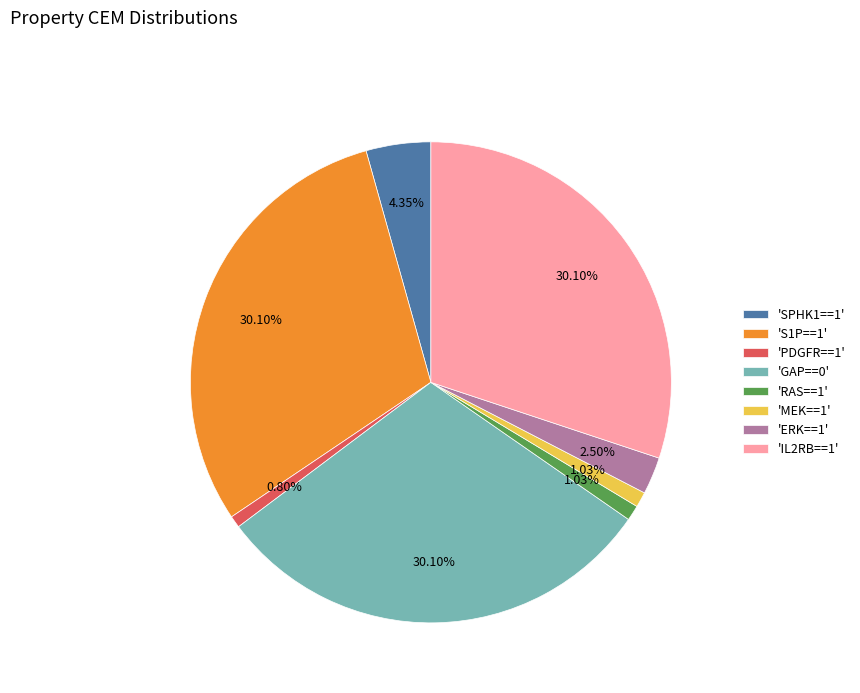

Is there any slice that represents more than half of the pie?

No